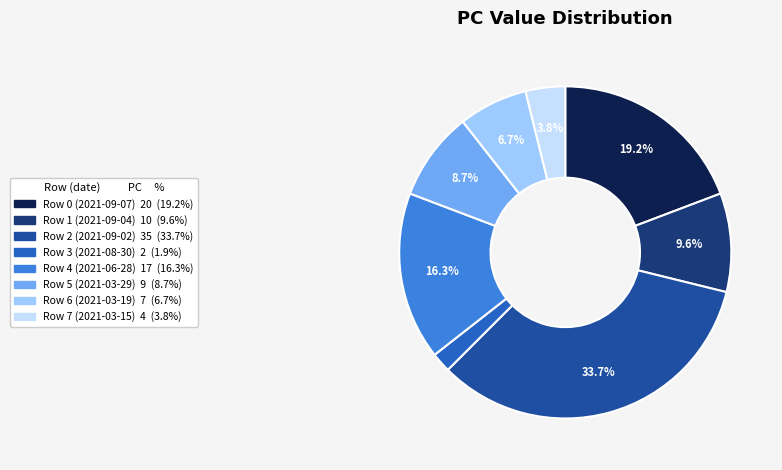

How many segments does this pie chart have?

8